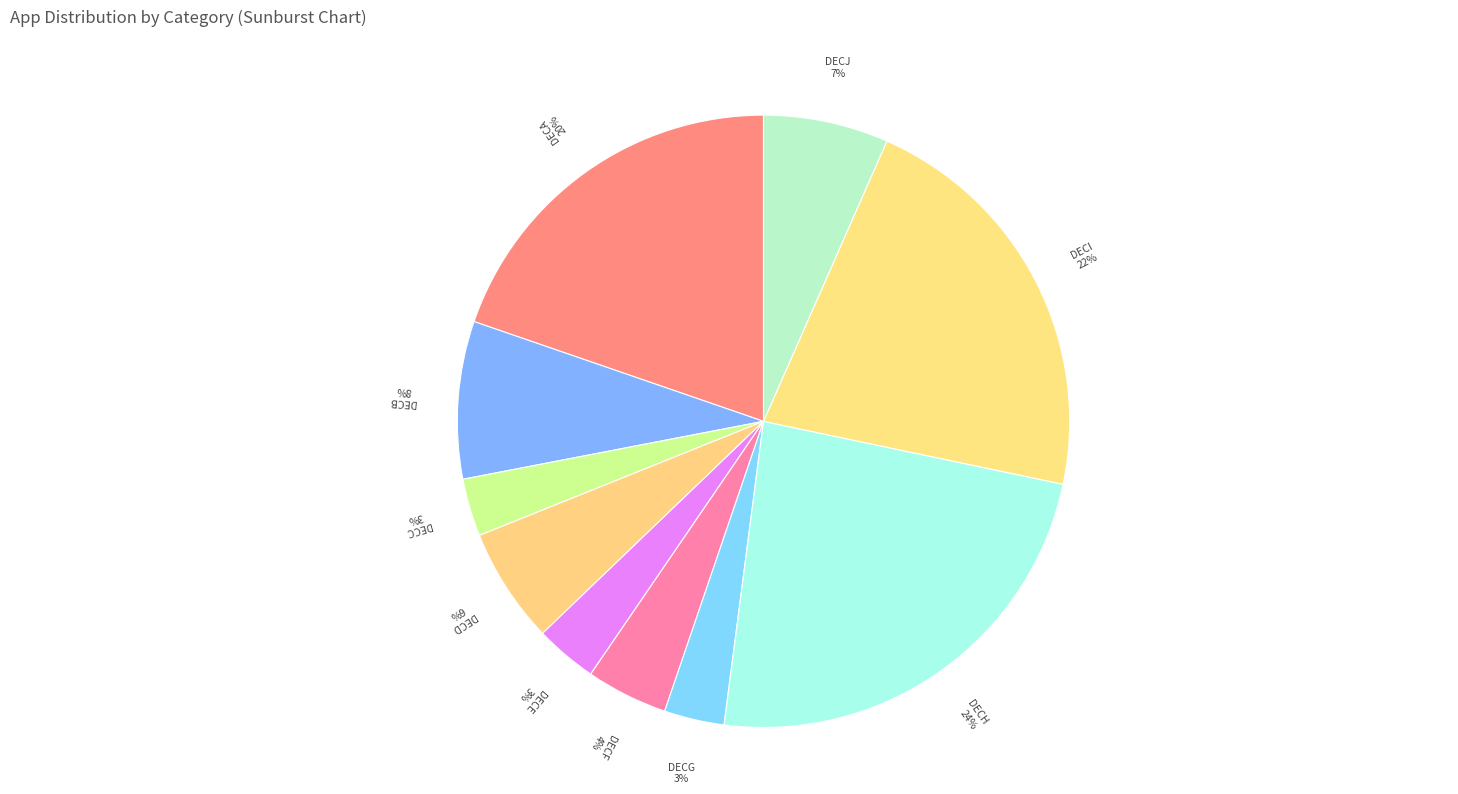

How many slices are in this pie chart?

10